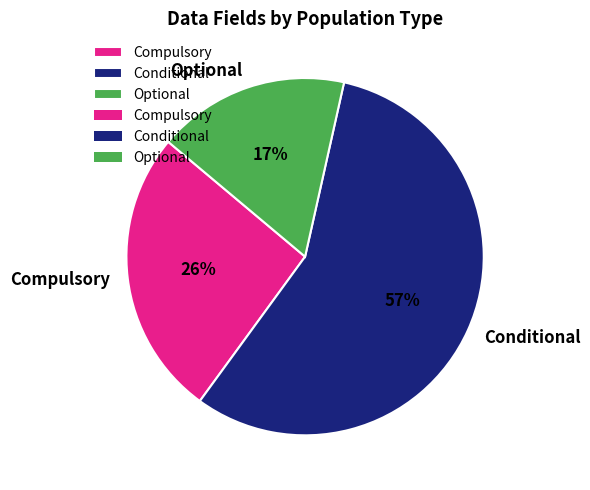

How many segments does this pie chart have?

3